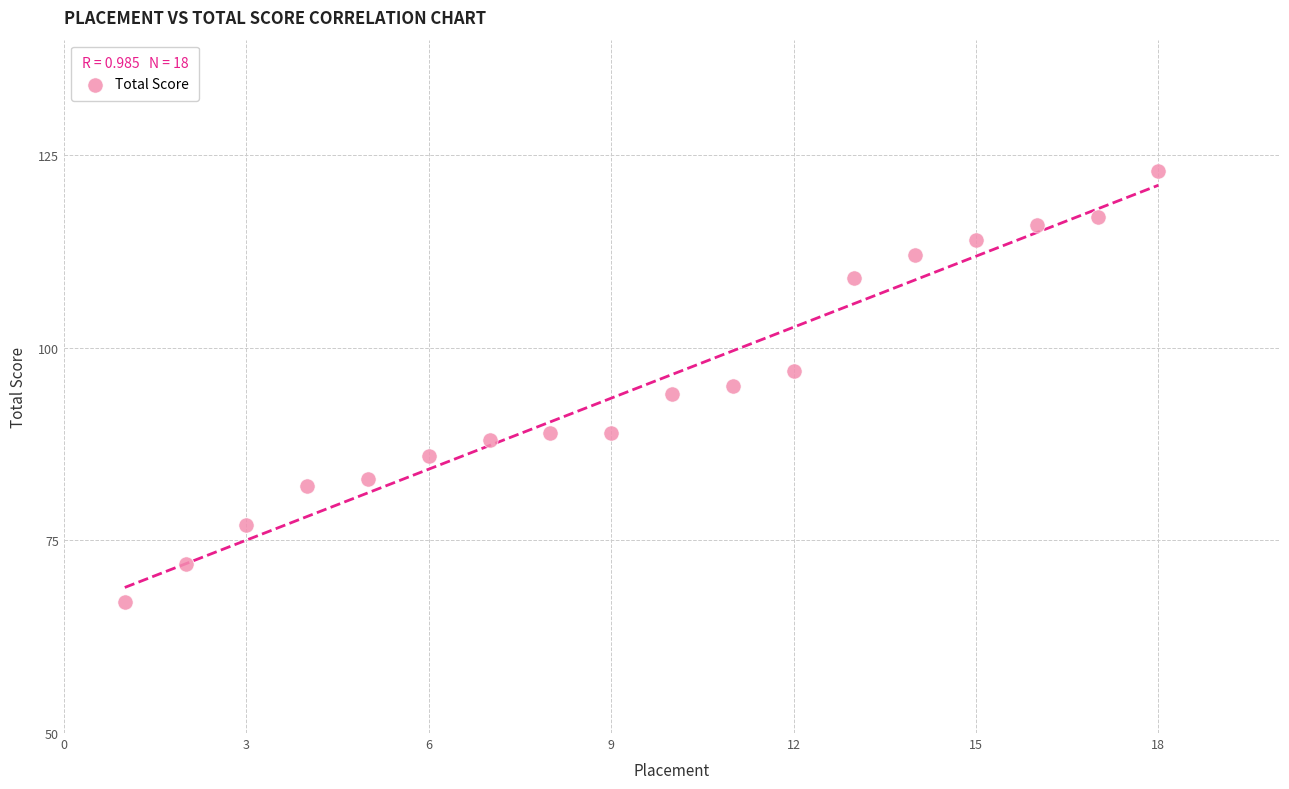

What is the range of Y values (max minus min)?

56